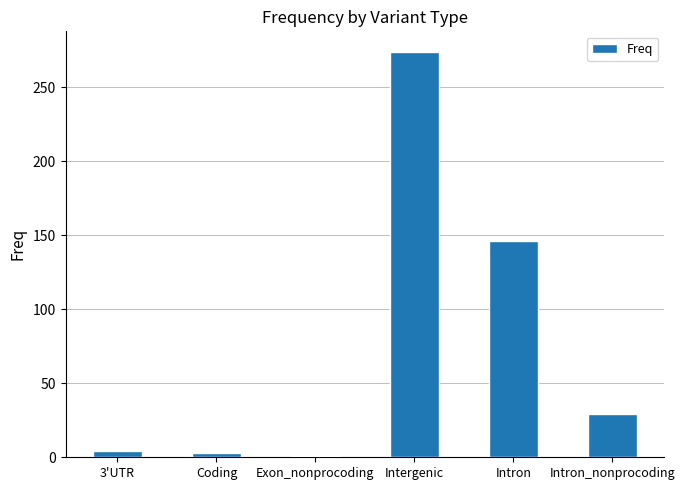

Between Exon_nonprocoding and Intergenic, which is larger?

Intergenic